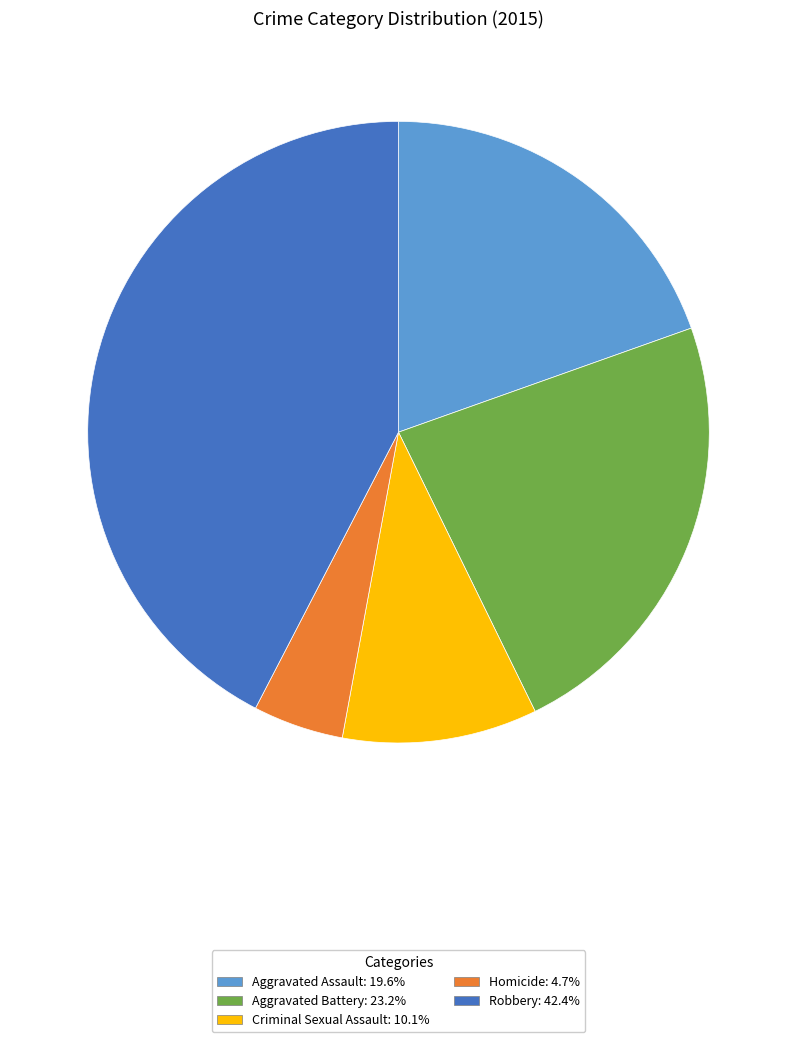

How many slices are in this pie chart?

5